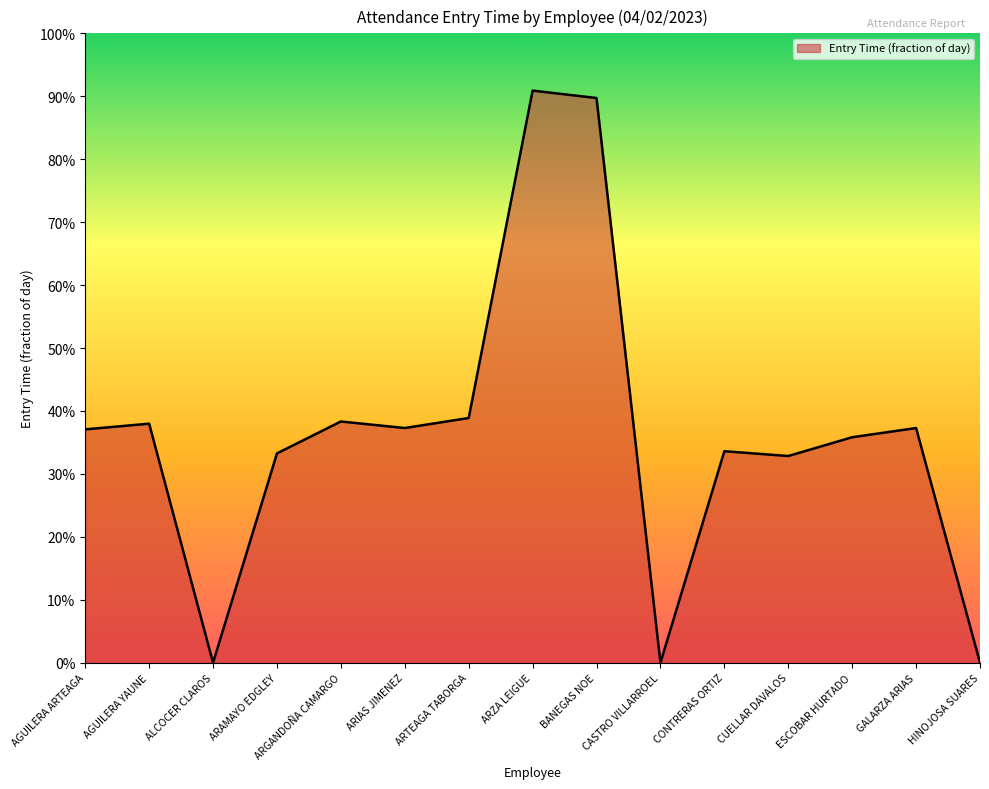

How many positive values are there?

12